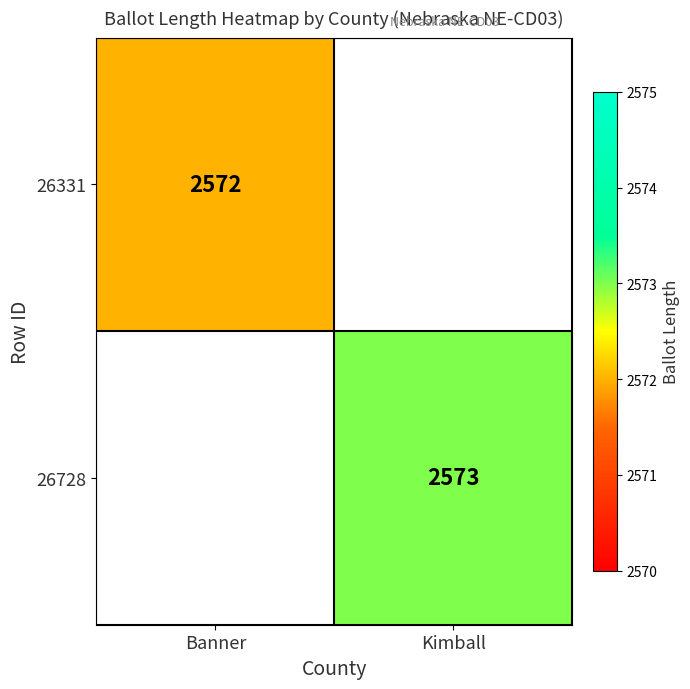

Is it true that 26331 equals 2572 at Banner?

True